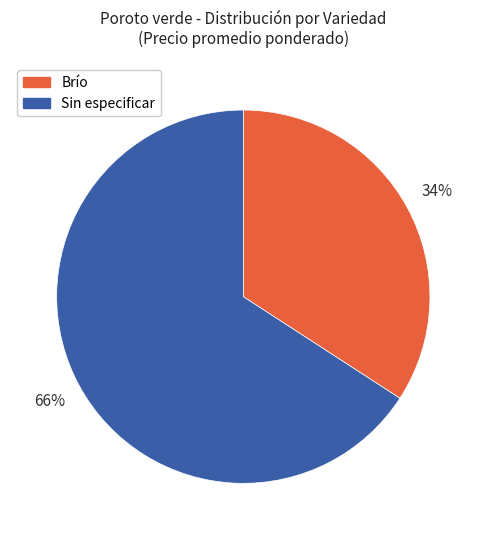

Do Sin especificar and Brío together represent more than half of the pie?

Yes